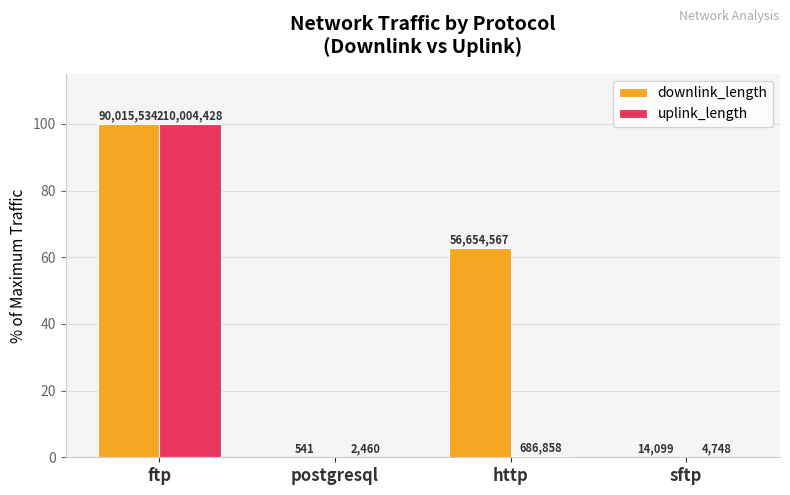

What are all the series names shown in the legend?

downlink_length, uplink_length